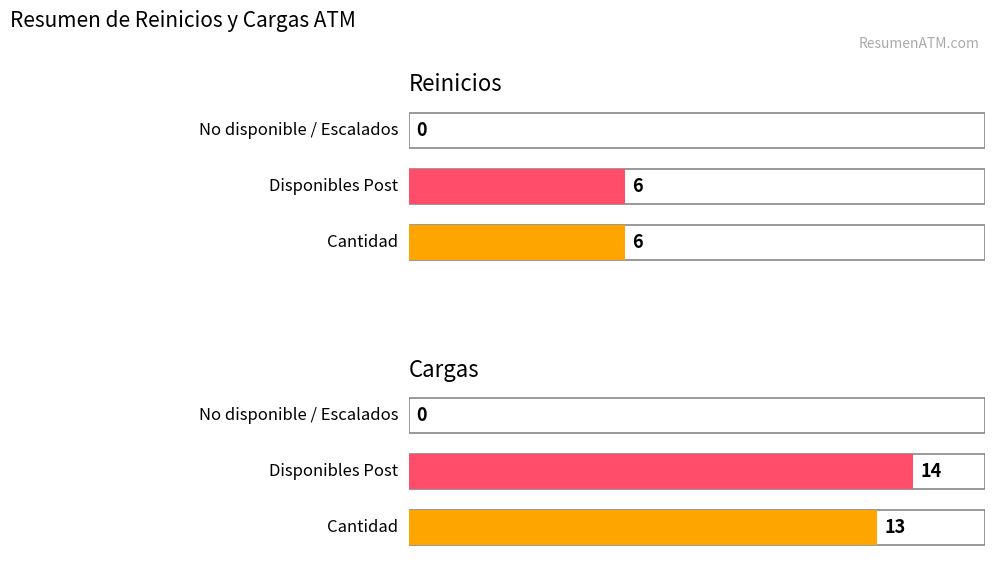

How many groups of bars are there?

2